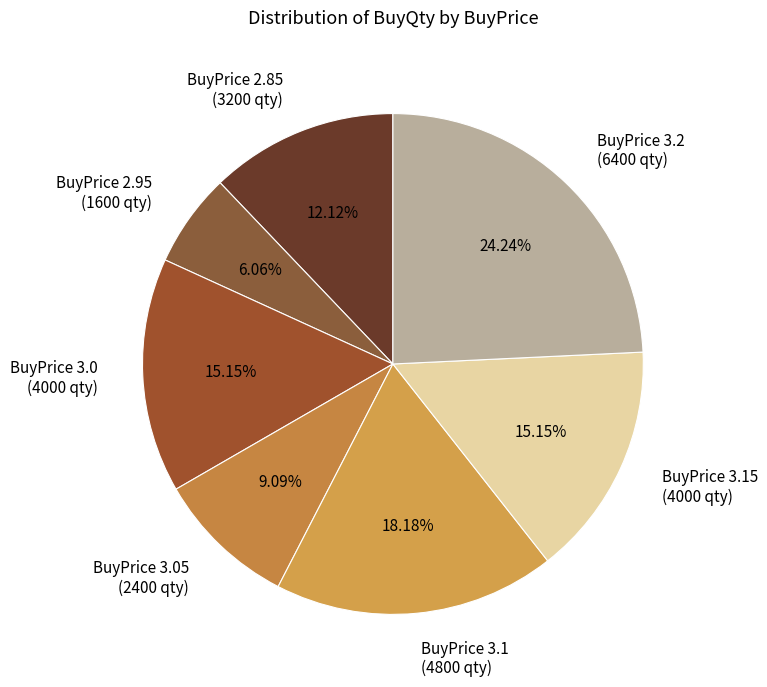

Approximately how many times larger is the value at BuyPrice 3.0 (4000 qty) compared to BuyPrice 3.15 (4000 qty)?

1.0